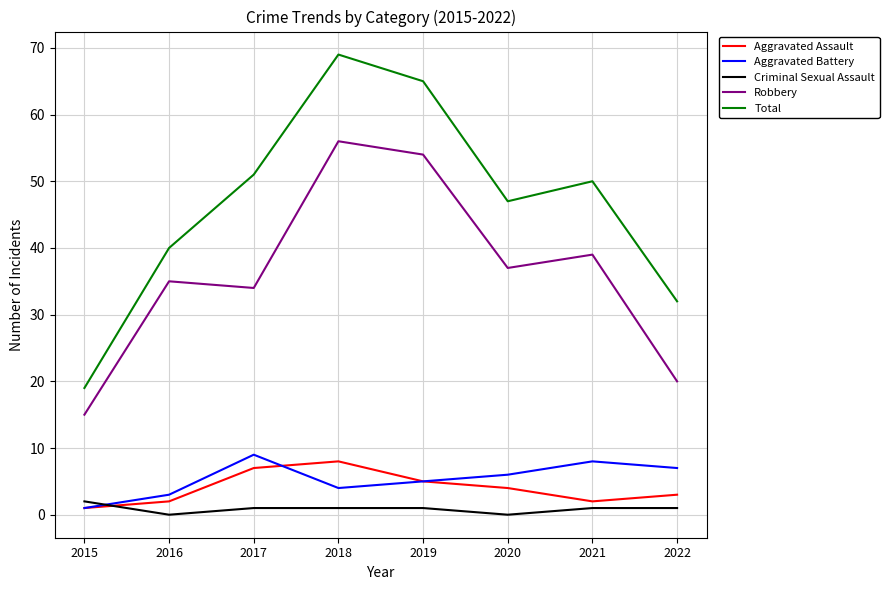

What is the difference between the maximum and minimum values in the Total series?

50